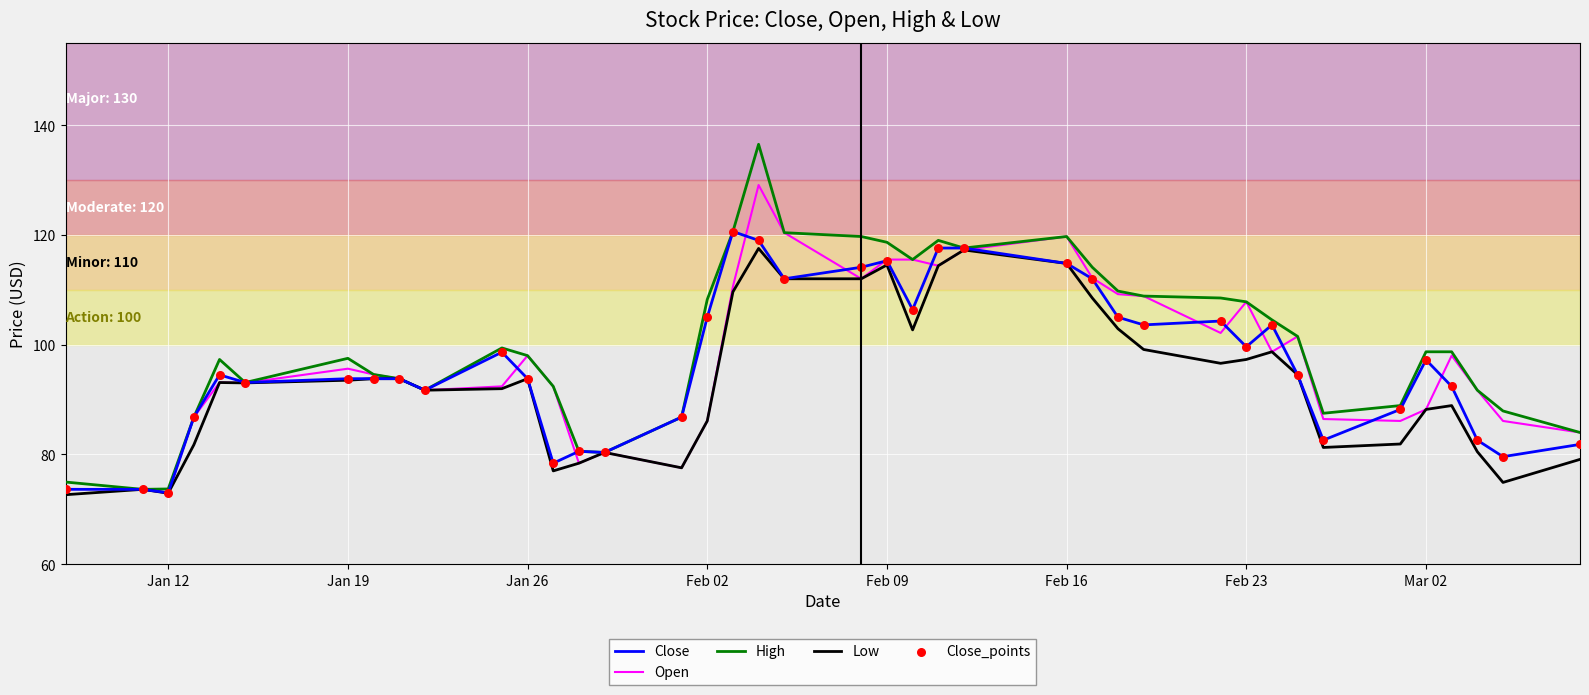

At how many categories does at least one series exceed 129?

1